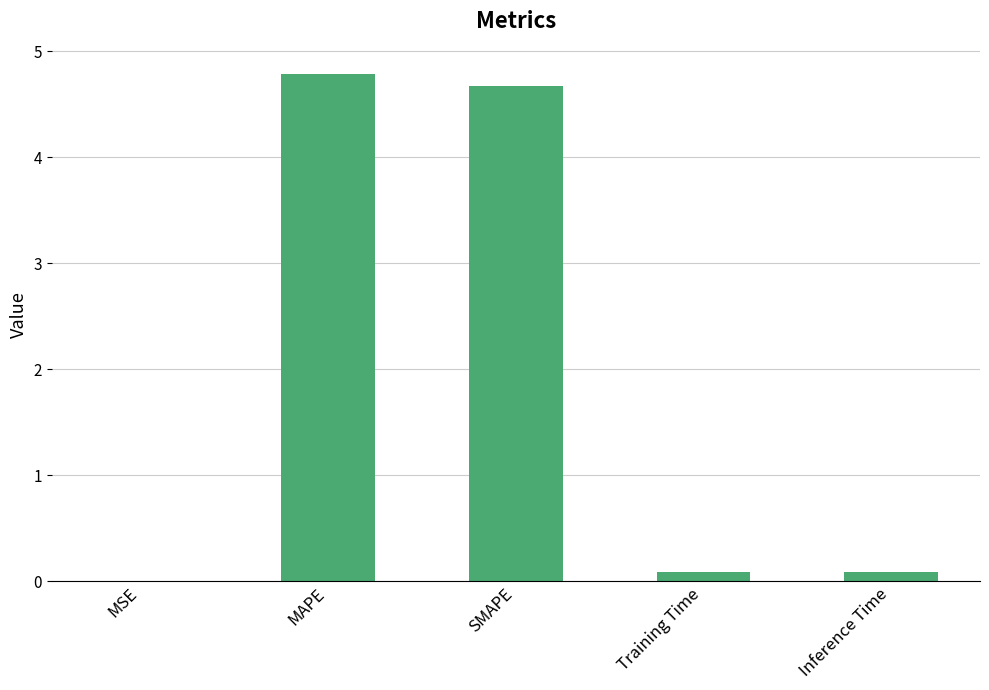

The chart shows a value of 4.8 at MAPE. True or false?

True